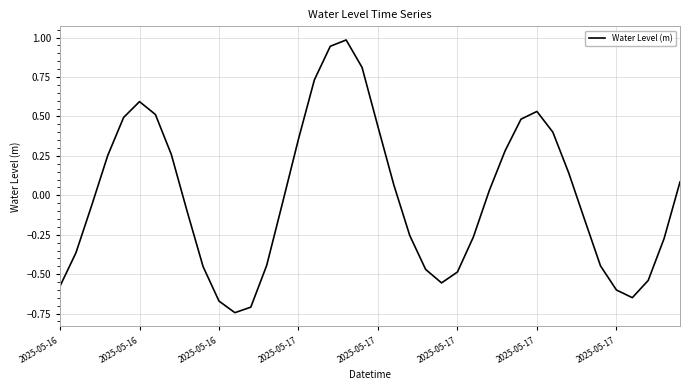

What is the greatest value displayed?

1.0